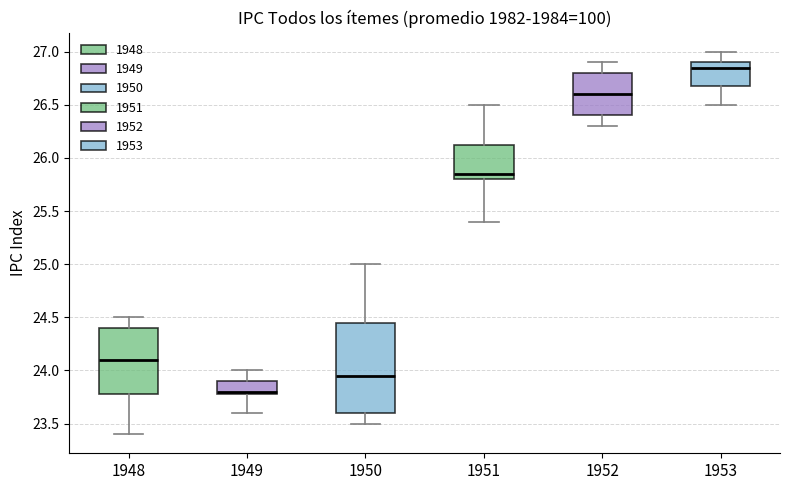

Where does the lower whisker of the box at x = 1953 end on the y-axis? The values are not printed on the chart, so give them approximately, as read against the axis.

26.50